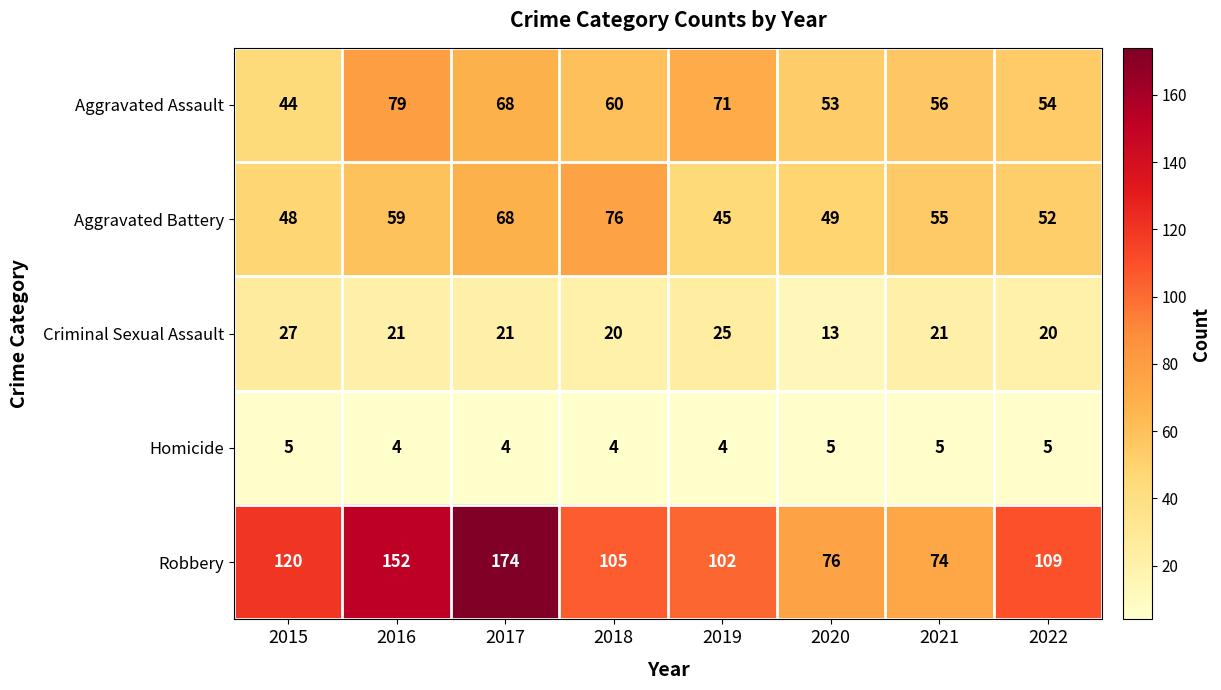

How many data points in Robbery are less than 109?

4